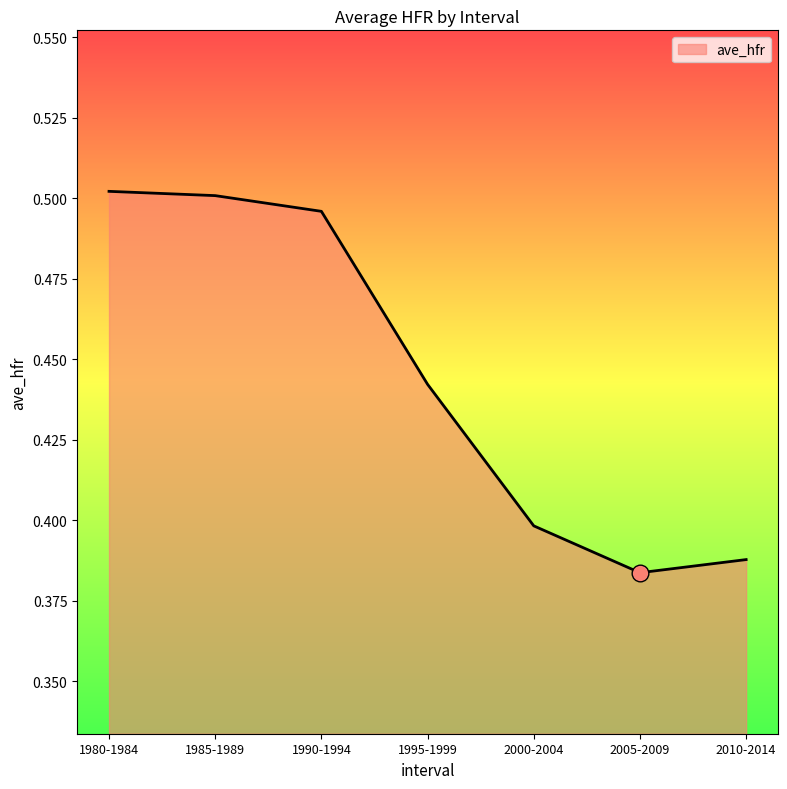

Which has a higher value, 2005-2009 or 1985-1989?

1985-1989